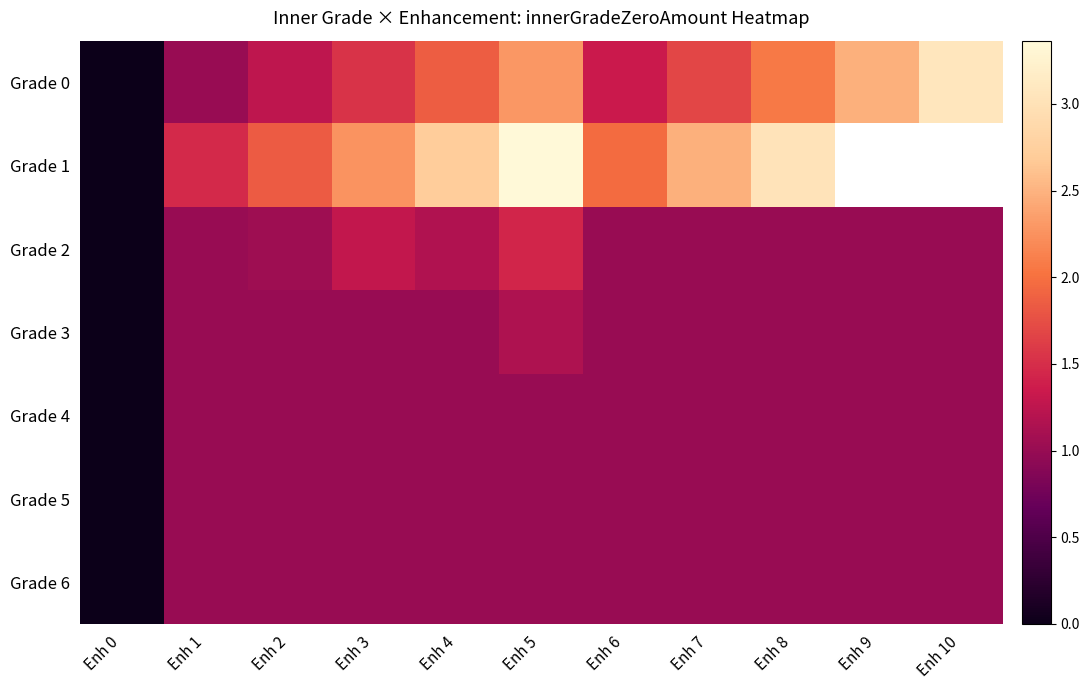

The value of Grade 0 at Enh 6 is 1.3. True or false?

True